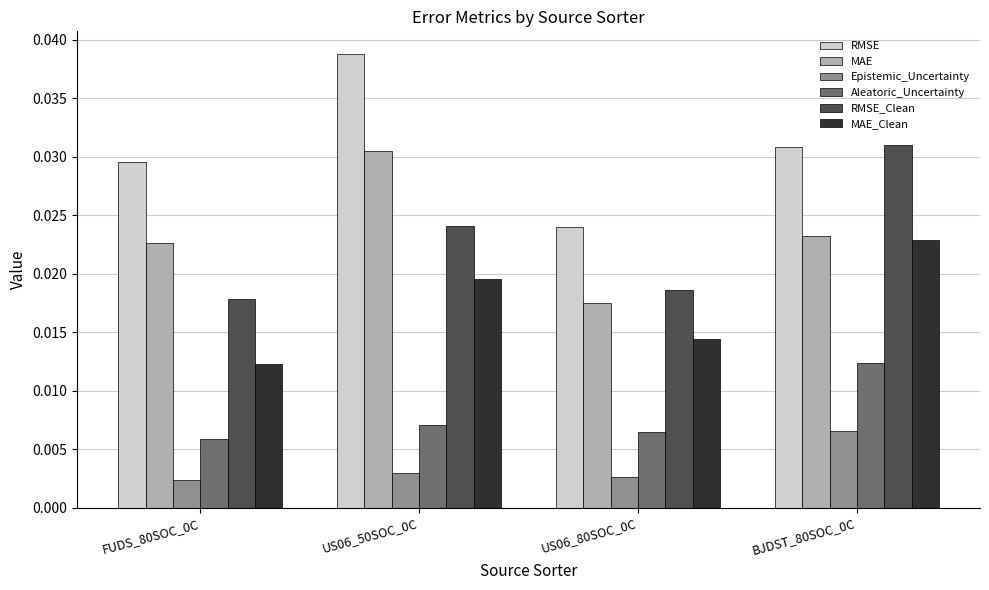

Count the RMSE_Clean values in the range 0 to 1.

4